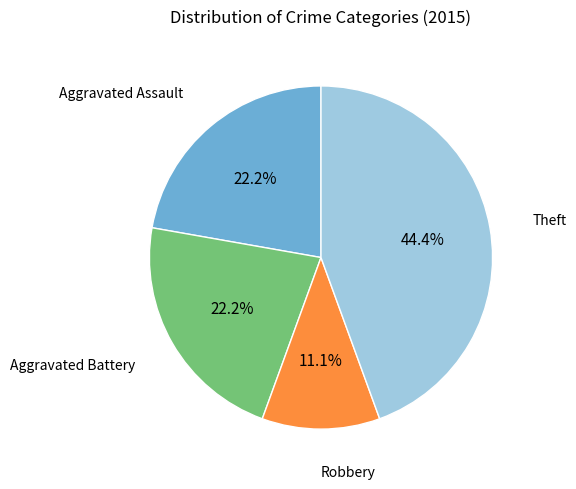

Is there any slice that represents more than half of the pie?

No